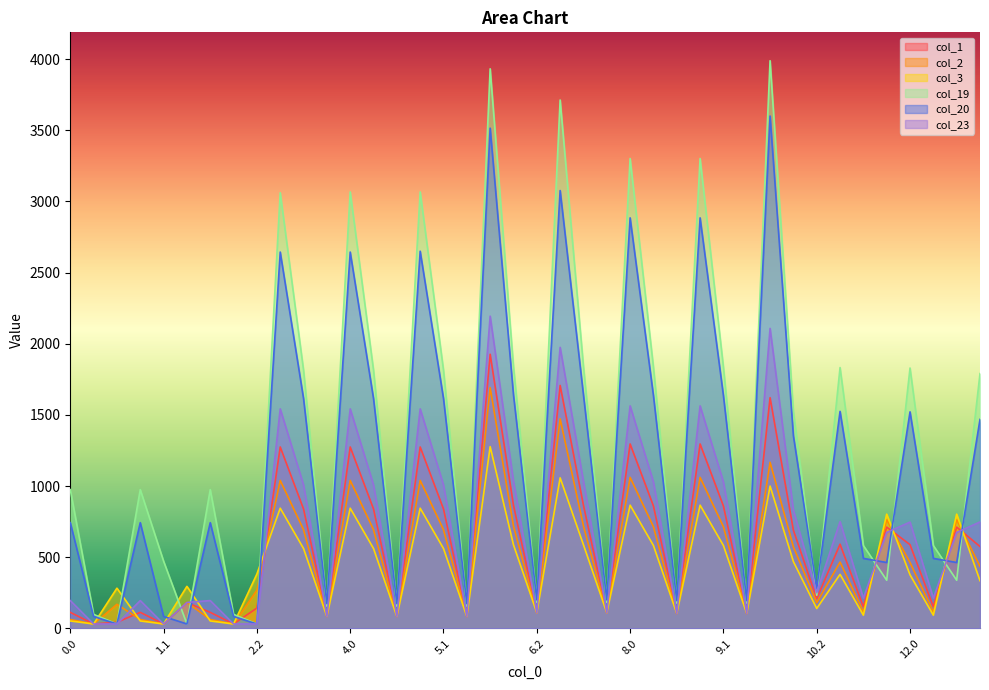

Which series has the largest range (max minus min)?

col_19